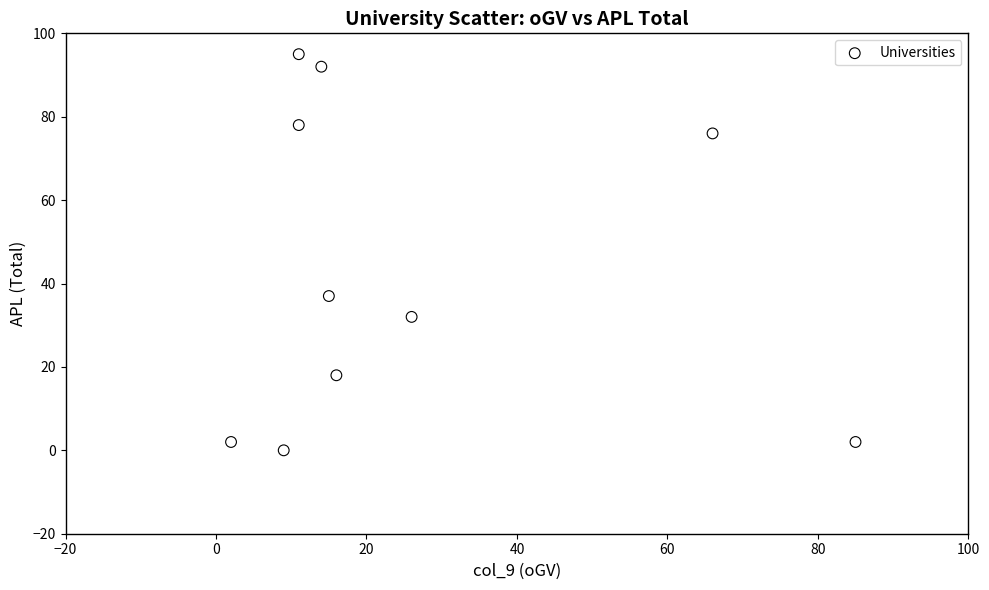

What is the range of Y values (max minus min)?

95